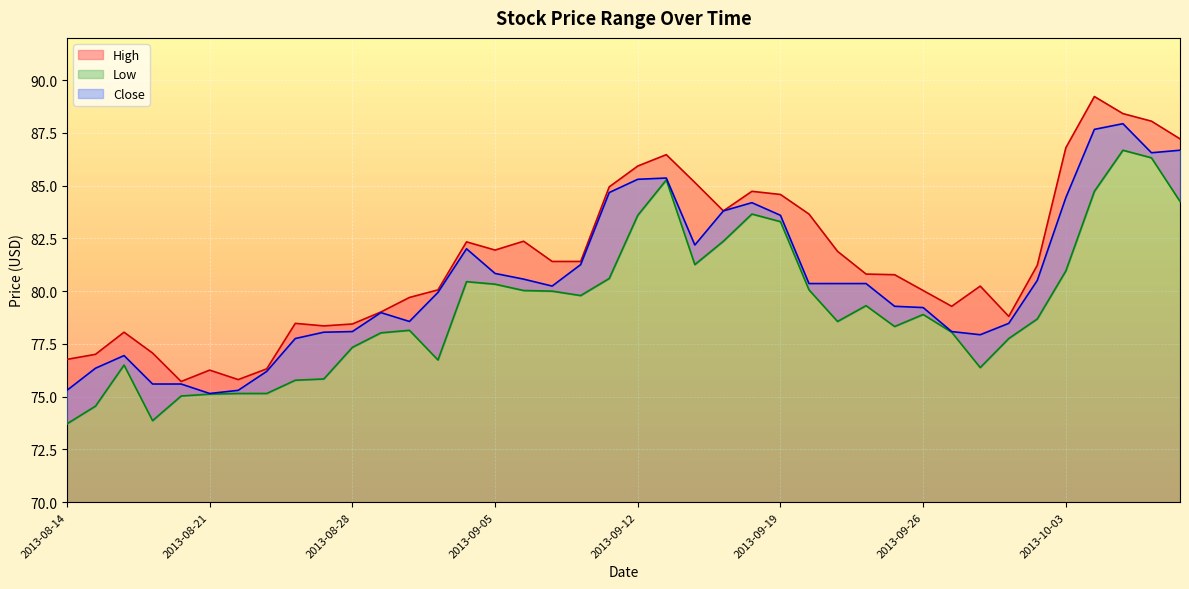

At 2013-09-13, list the series in order from largest to smallest.

High, Close, Low